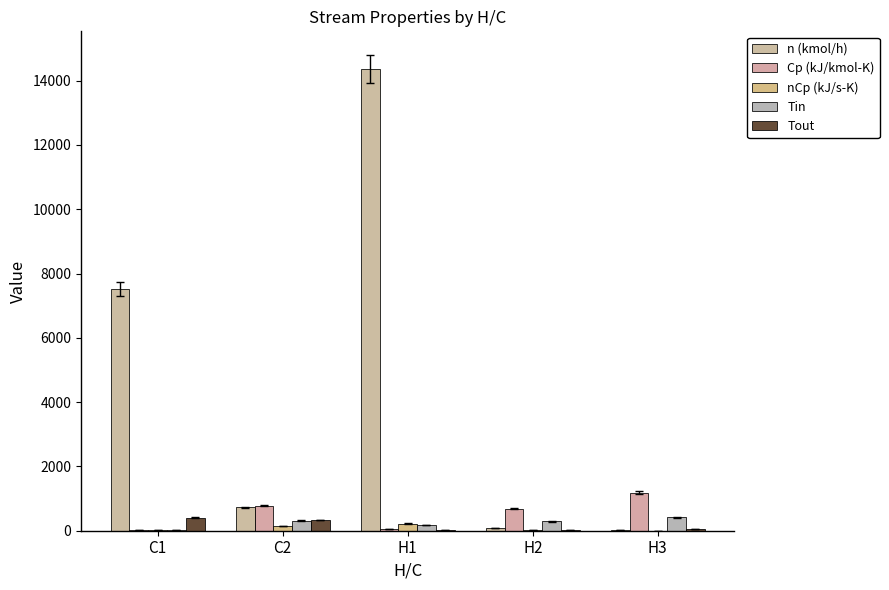

What position from the right is H1?

3